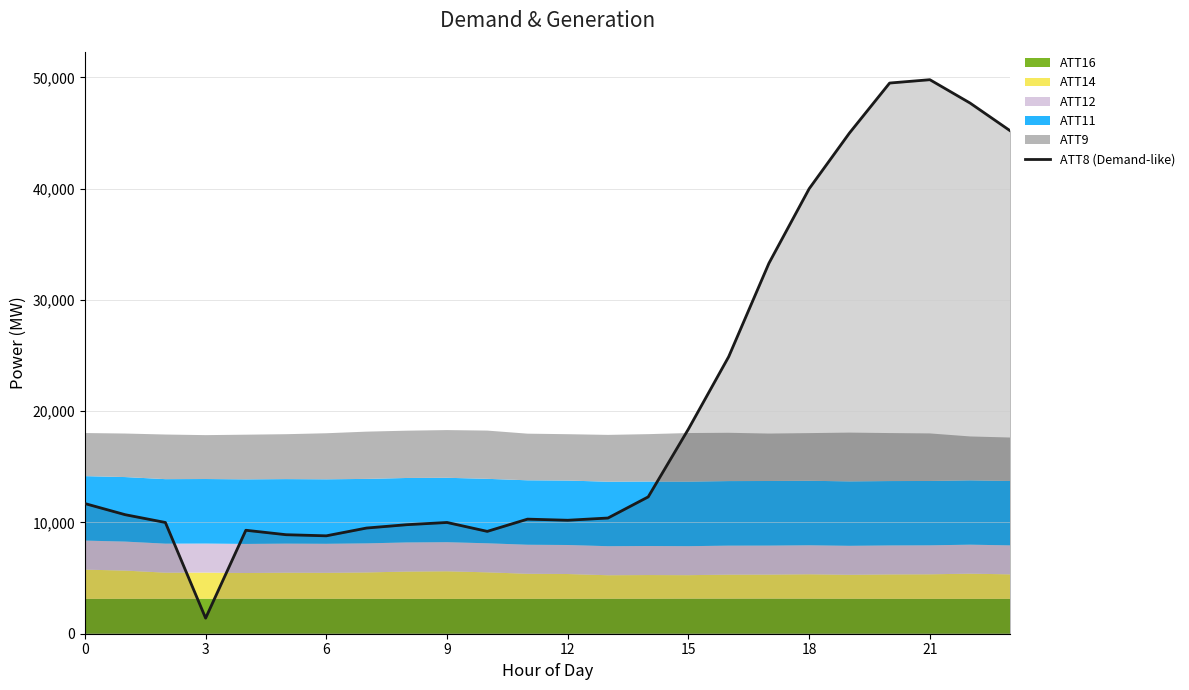

What is the minimum value for ATT8 (Demand-like)?

1400